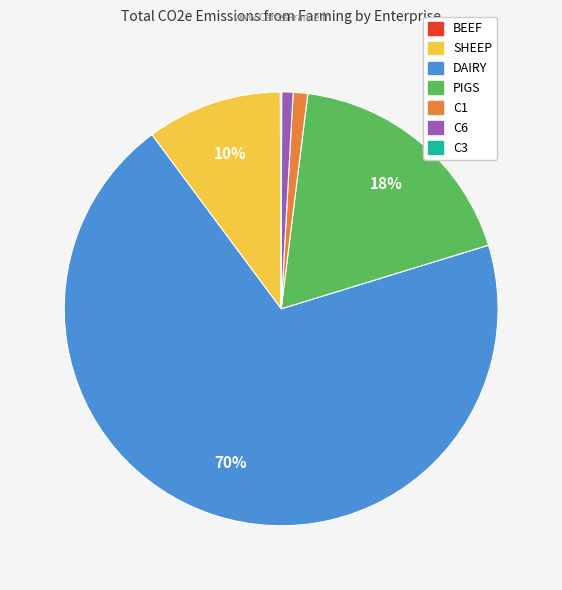

Combined, do PIGS and DAIRY account for over 50%?

Yes